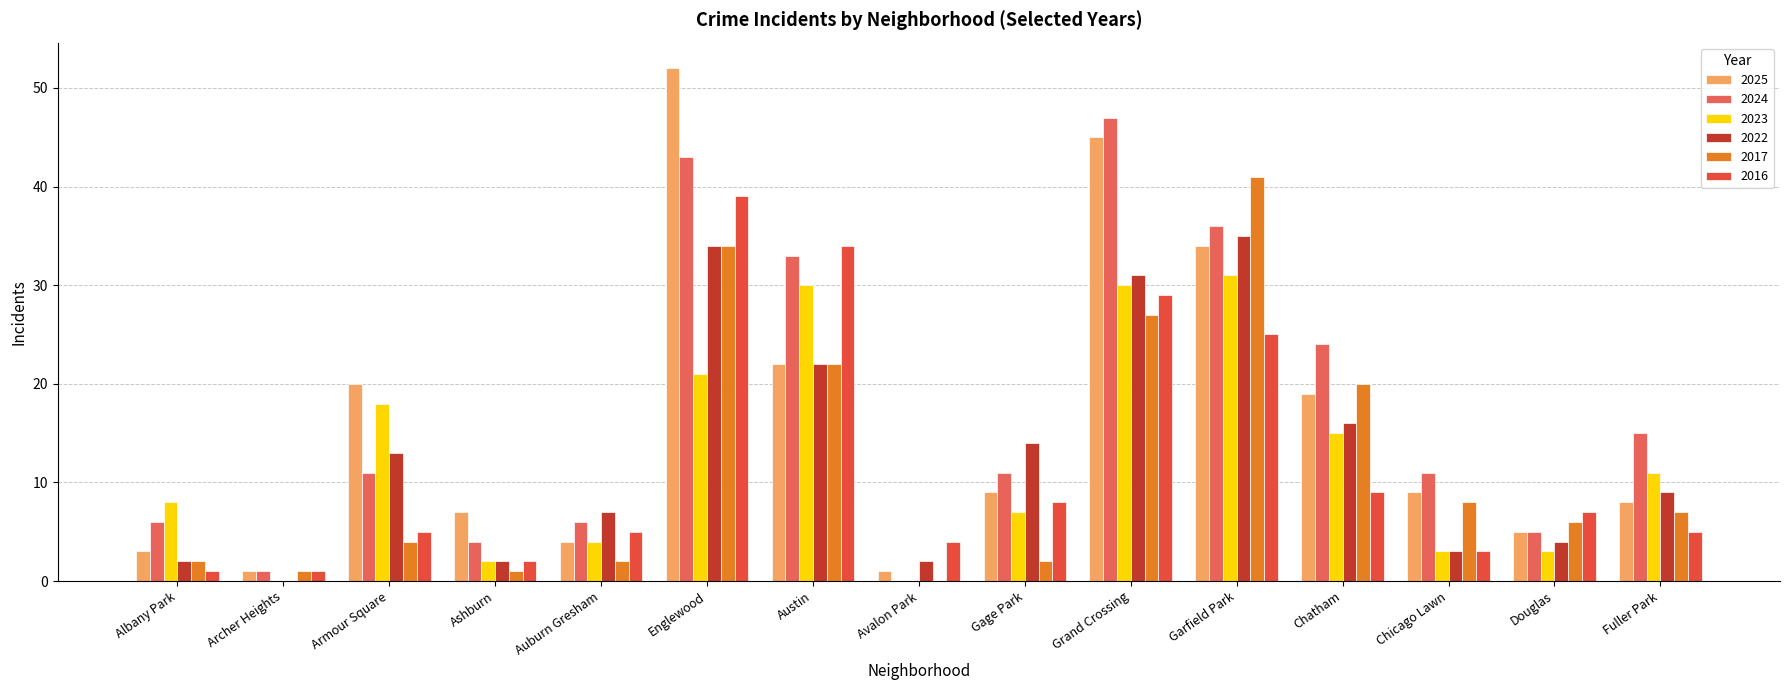

Is the value of 2016 at Ashburn greater than the value of 2023 at Avalon Park?

Yes